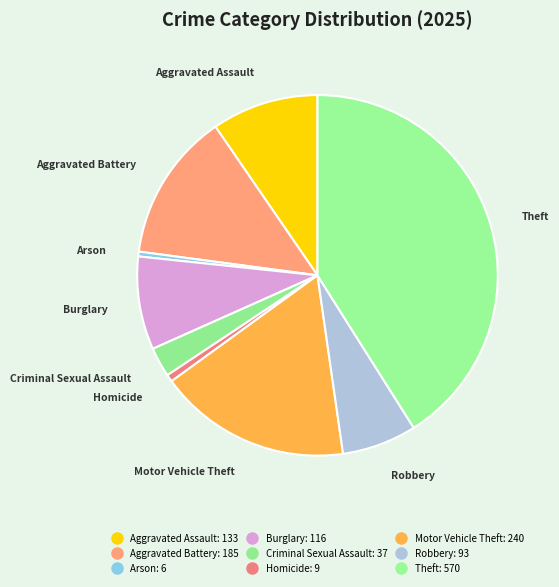

How many segments does this pie chart have?

9